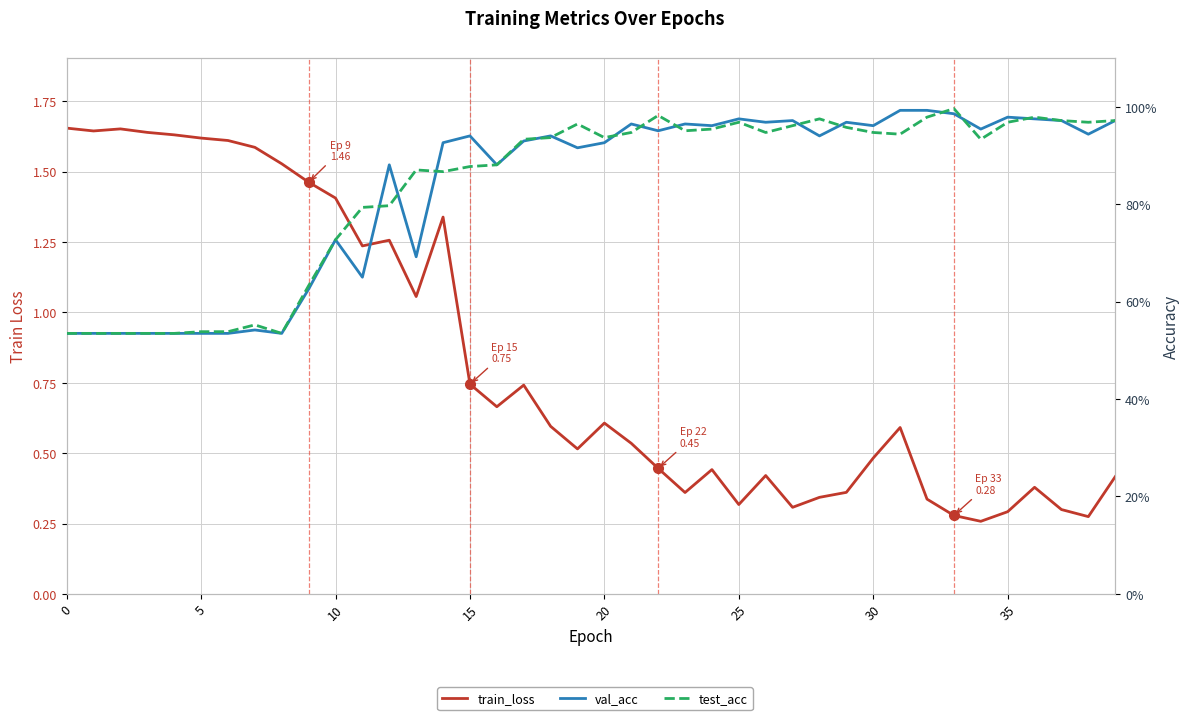

Does the chart display data point markers on the line(s)?

No